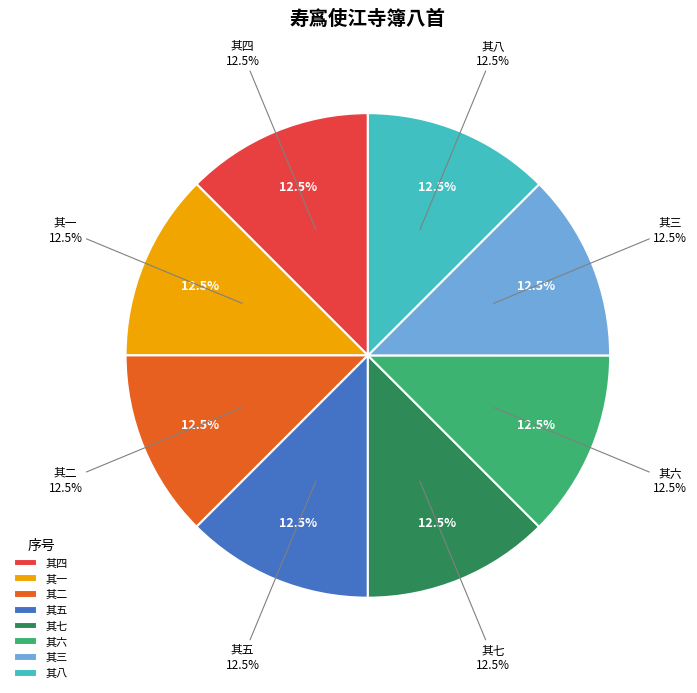

Is it true that 其六 is 22% of the pie?

False